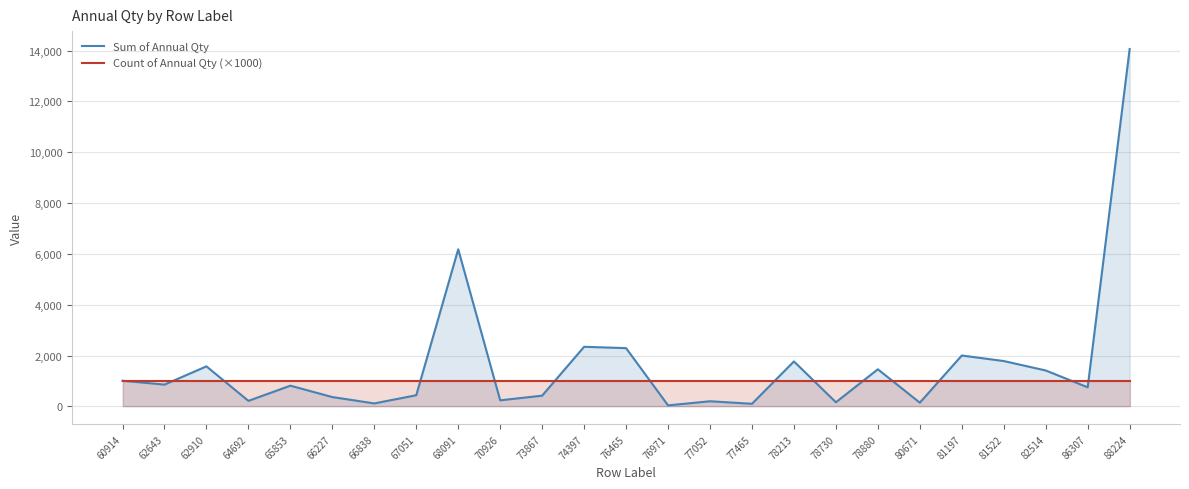

True or false: Sum of Annual Qty has a value of 1411 at 82514.

True